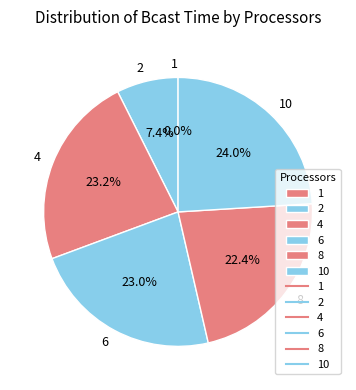

Is it true that 6 is 35% of the pie?

False